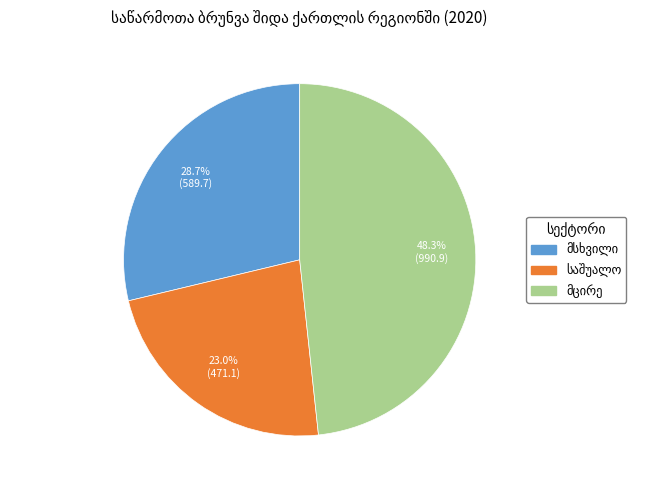

Does any single category account for the majority?

No